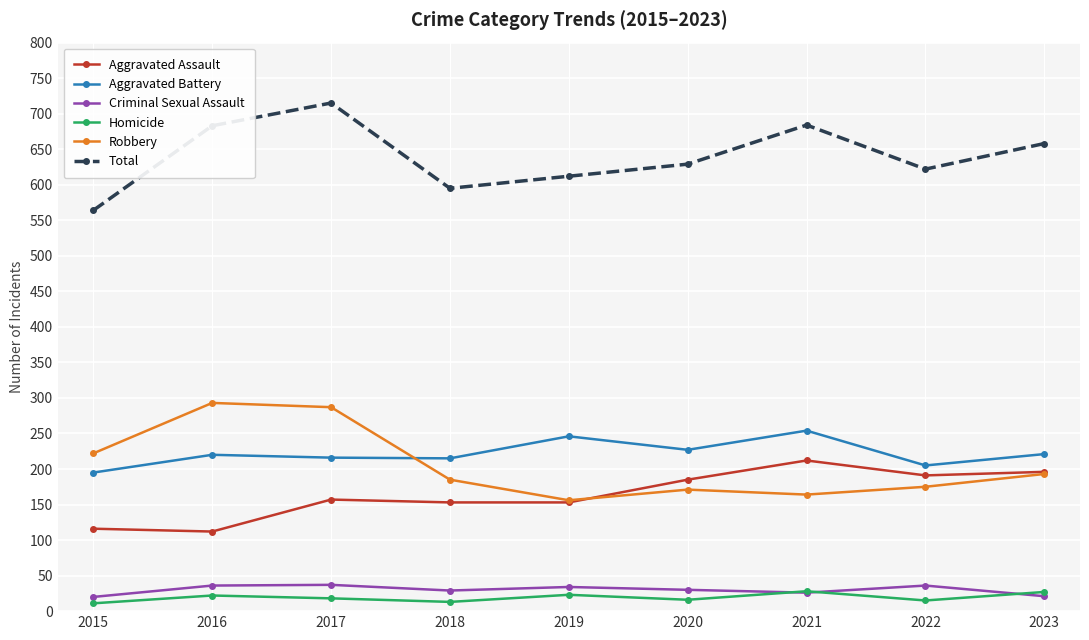

How many series are shown in this chart?

6